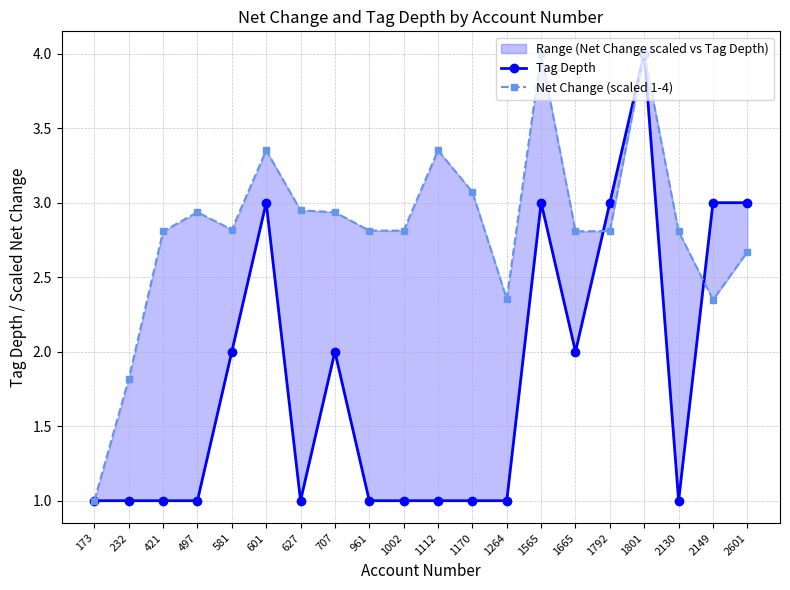

Is the value of Net Change (scaled 1-4) at 1565 greater than the value of Tag Depth at 2149?

Yes